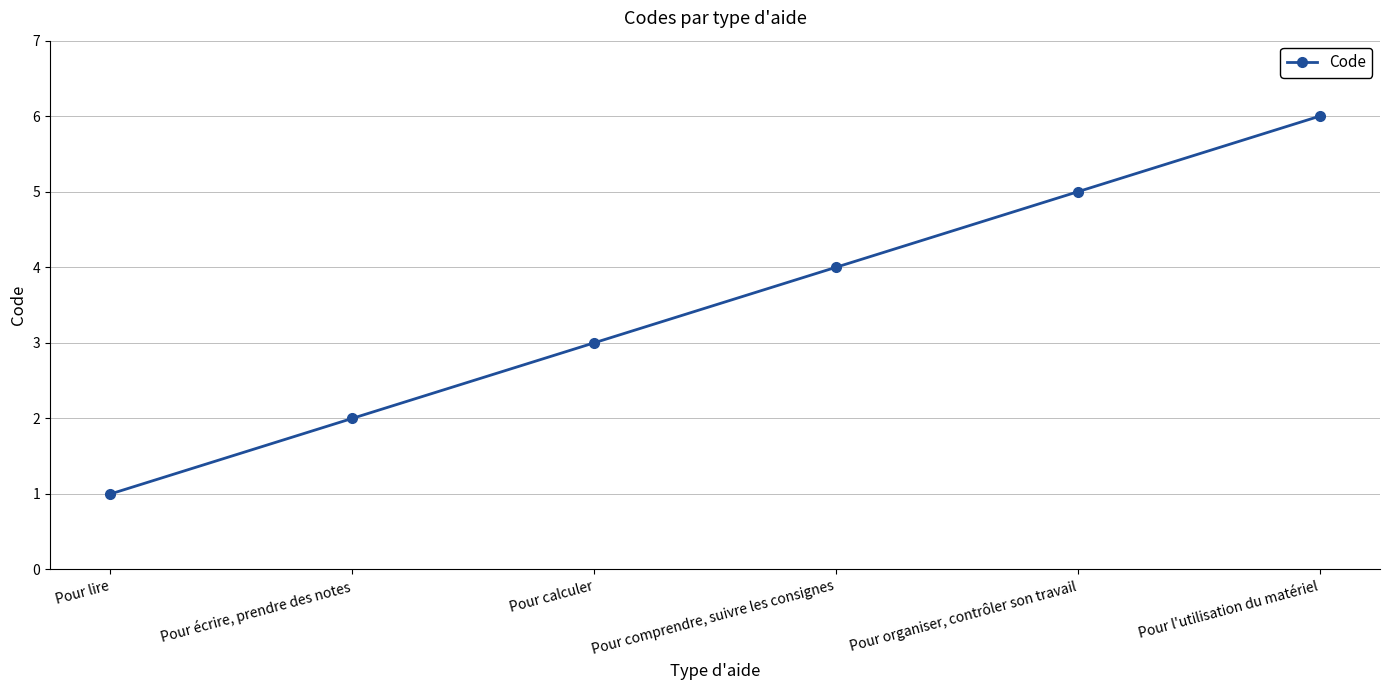

List the labels in order of value, largest first.

Pour l'utilisation du matériel, Pour organiser, contrôler son travail, Pour comprendre, suivre les consignes, Pour calculer, Pour écrire, prendre des notes, Pour lire